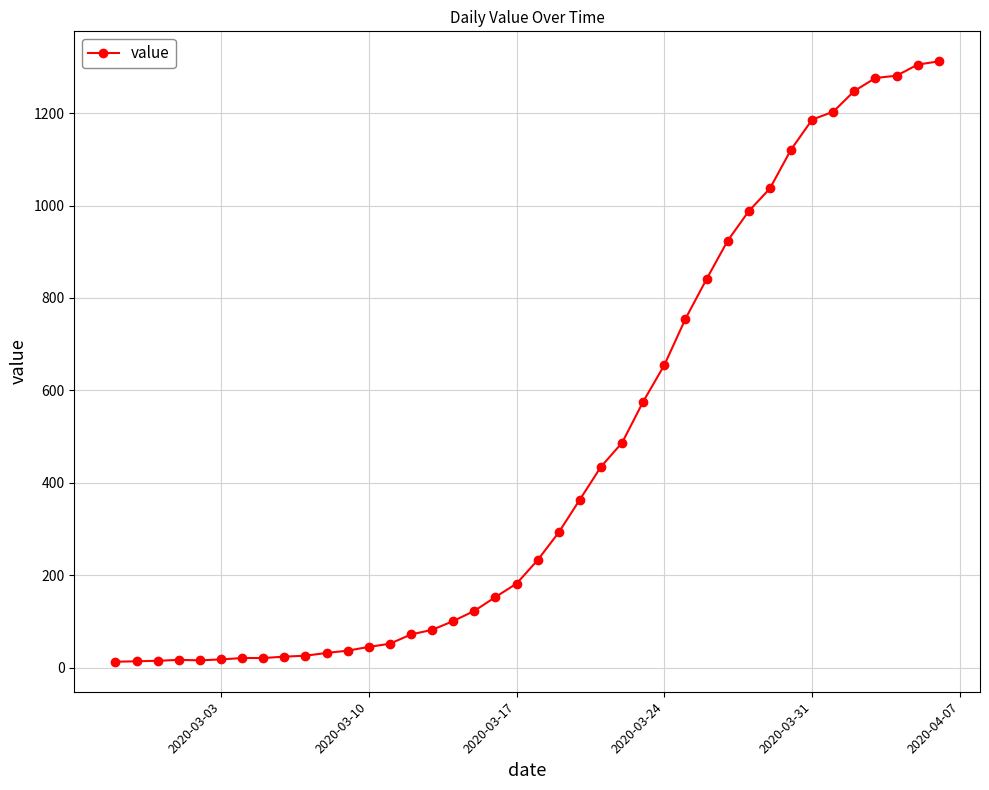

What is the average value?

465